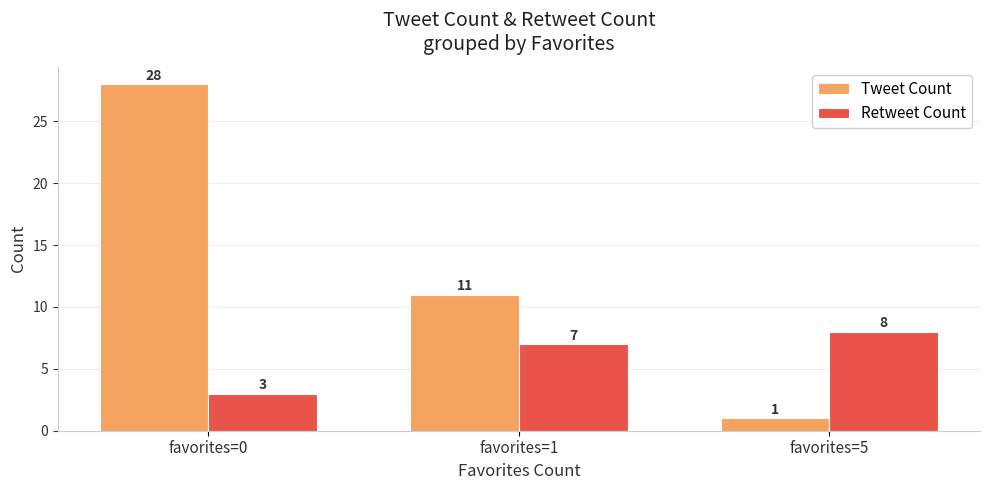

Which series changed the most between favorites=0 and favorites=1?

Tweet Count